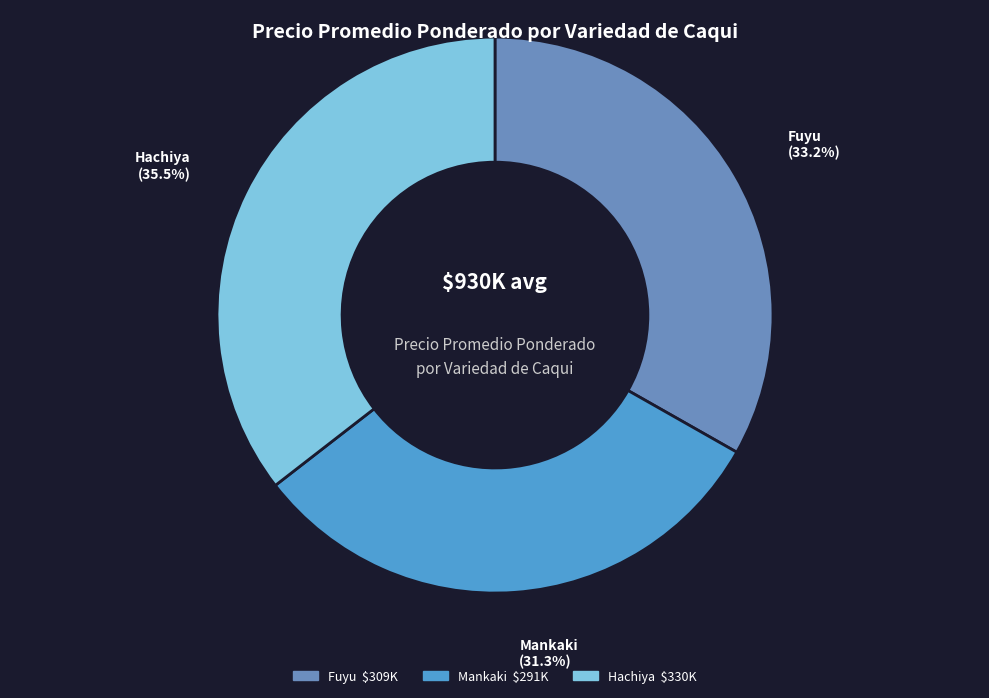

Is there any slice that represents more than half of the pie?

No